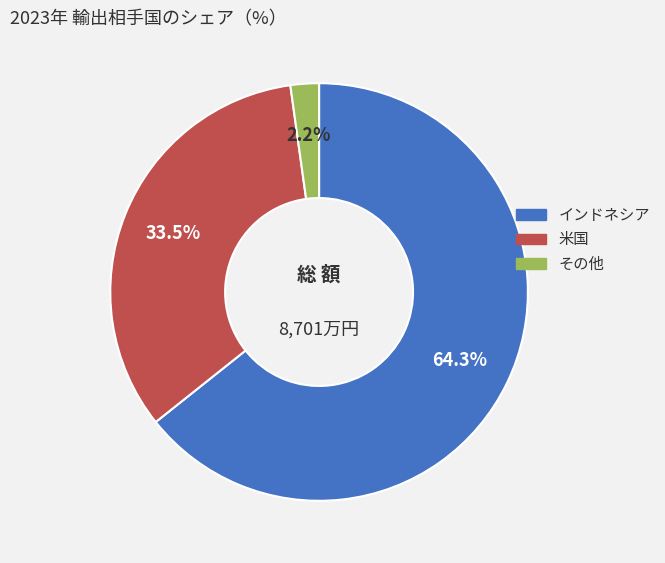

Is there a majority slice in this chart?

Yes